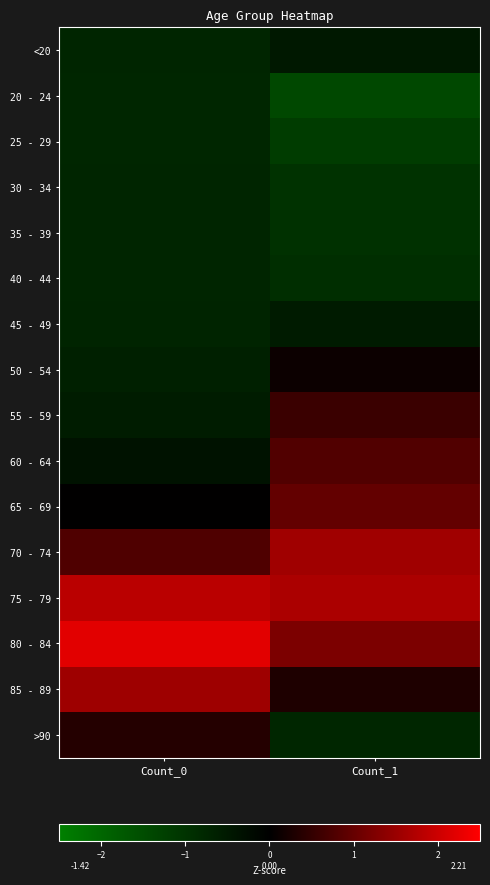

What is the spread (max minus min) of values at Count_0?

3.0